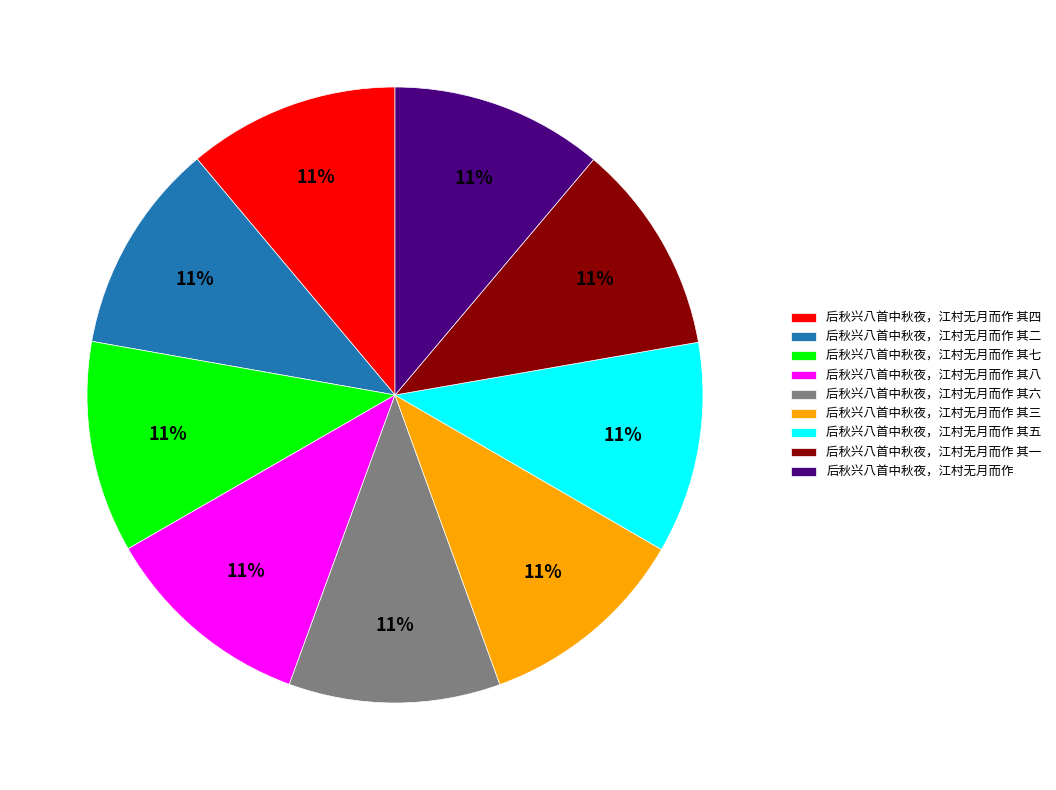

How many segments does this pie chart have?

9